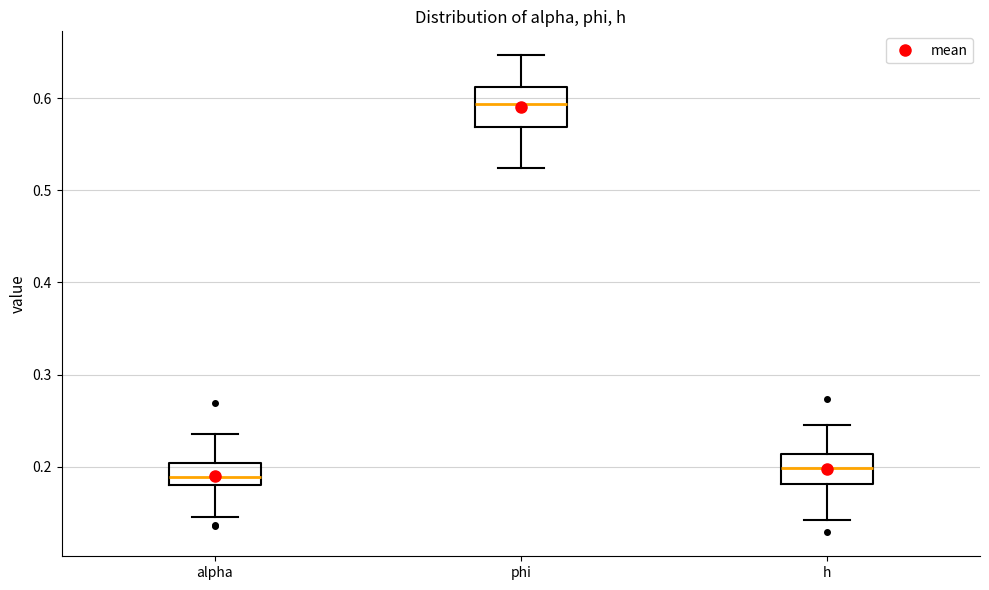

Reading left to right, transcribe this box plot: for each box, give where its median line is, the range the box spans, and where its two whiskers end, as read against the y-axis. The values are not printed on the chart, so give them approximately, as read against the axis.

alpha: median 0.19, box 0.18 to 0.20, whiskers 0.15 to 0.24
phi: median 0.59, box 0.57 to 0.61, whiskers 0.52 to 0.65
h: median 0.20, box 0.18 to 0.21, whiskers 0.14 to 0.25